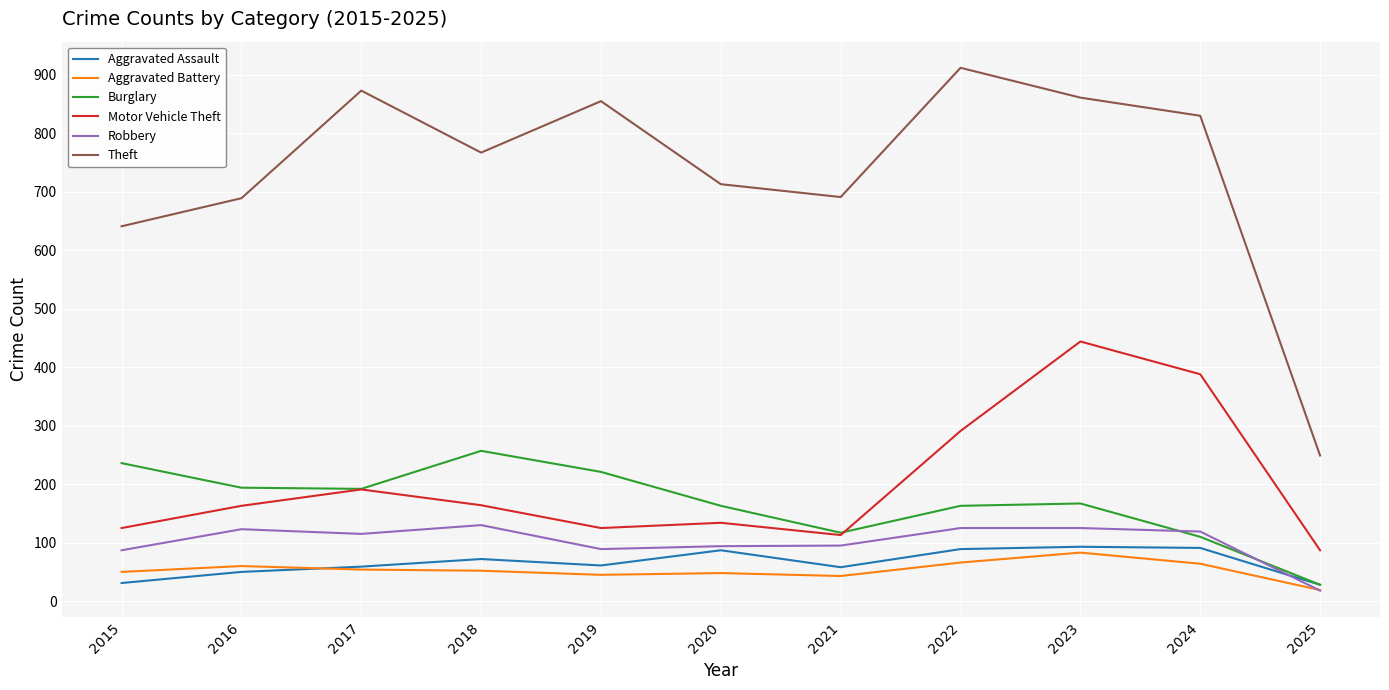

The value of Motor Vehicle Theft at 2017 is 341. True or false?

False